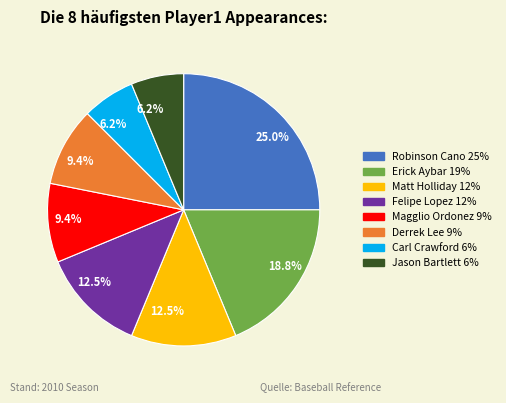

Is it true that Erick Aybar is 10% of the pie?

False